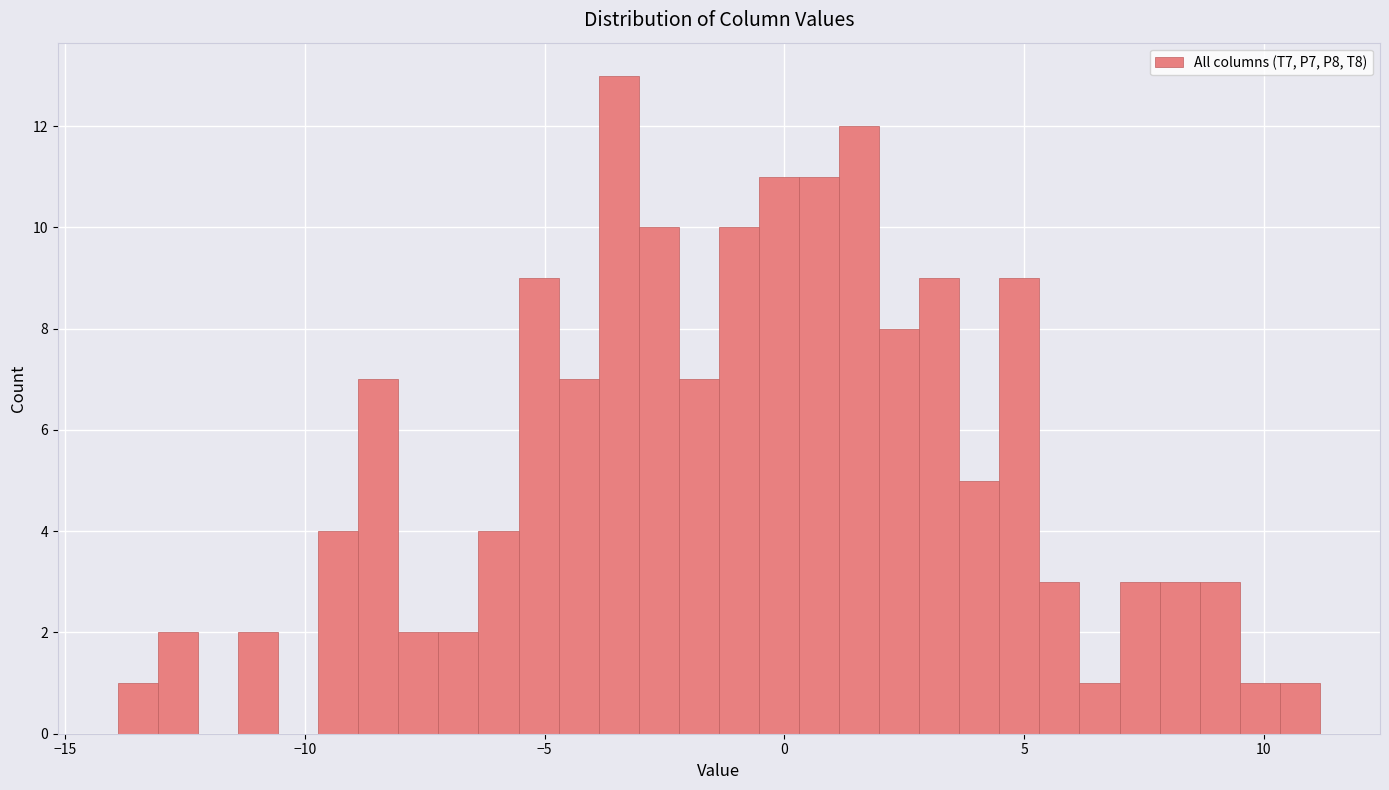

Read against the x-axis, roughly where is the centre of the tallest bar?

-3.5